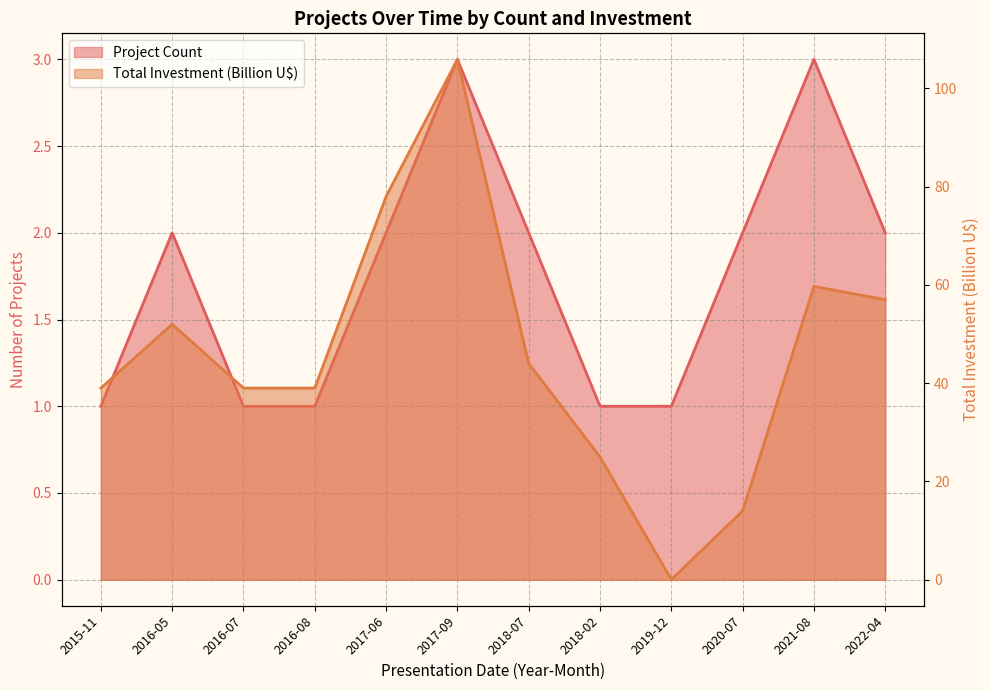

What is the difference between the second highest and minimum values in the Total Investment (MMU$) series?

78.0